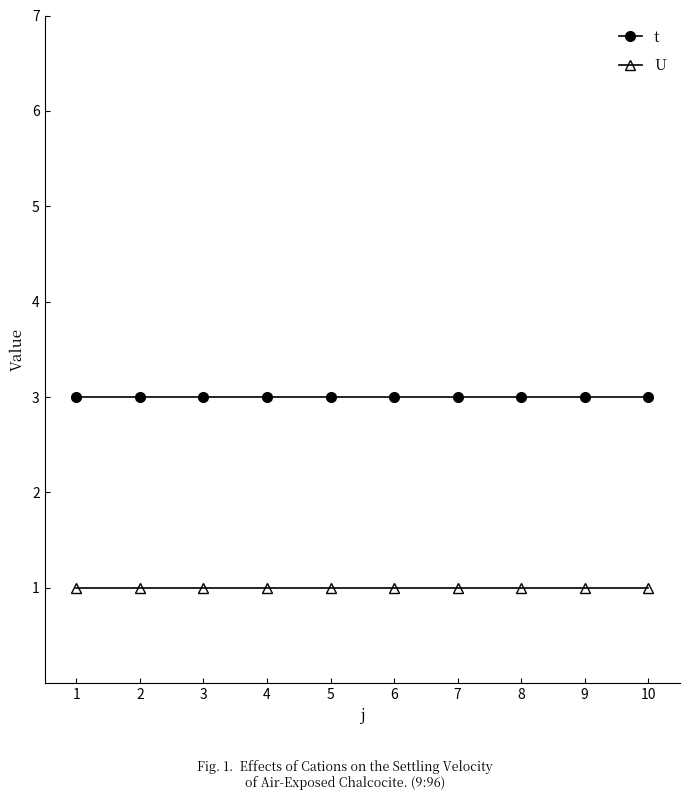

What is the total value across all series at 3?

4